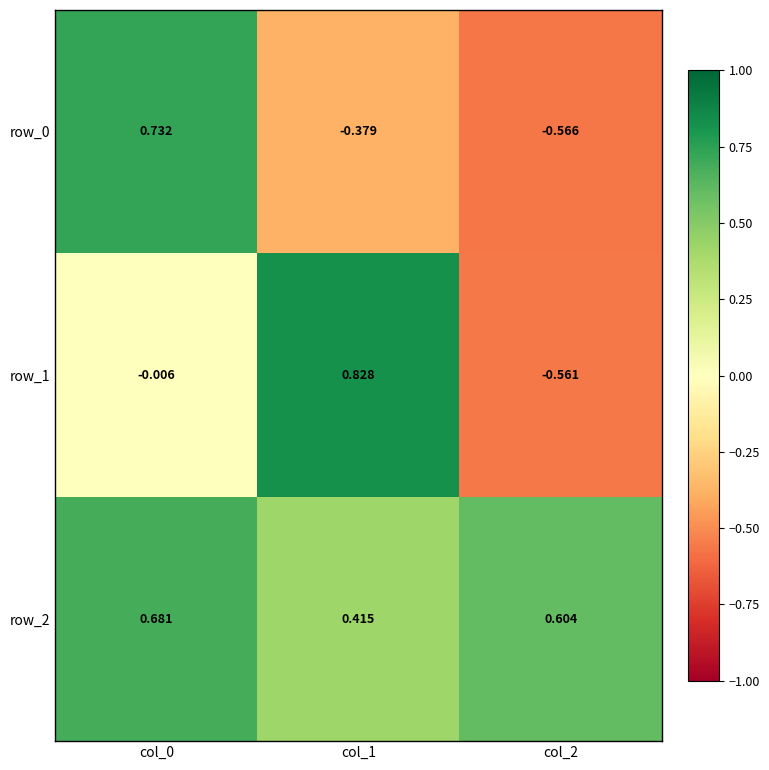

Which series has the widest spread of values?

row_1